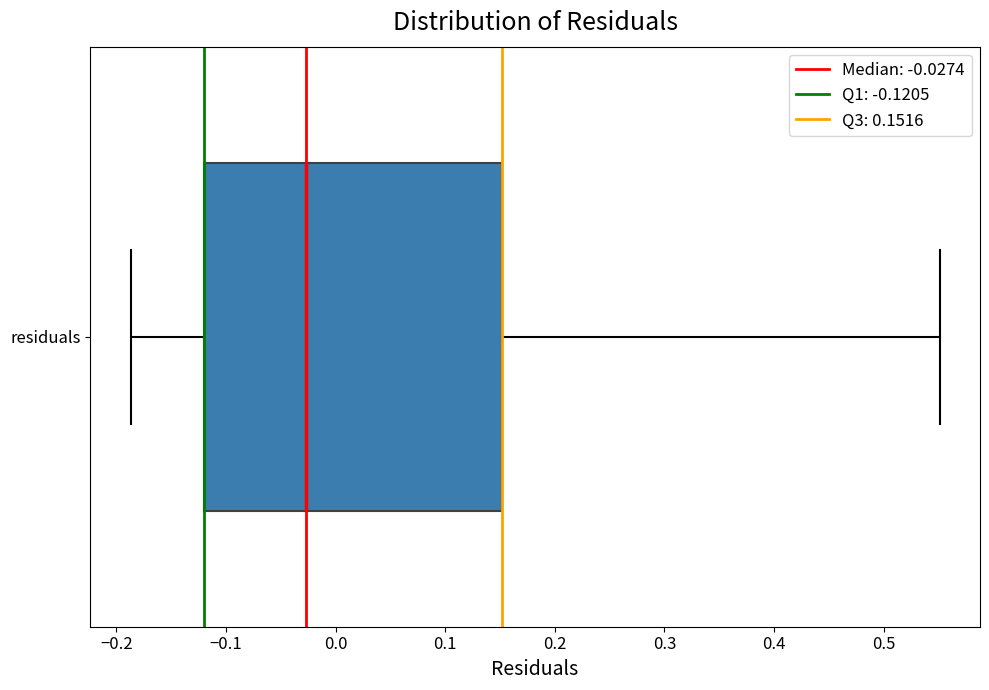

Where is the right edge of the box for residuals on the x-axis? The values are not printed on the chart, so give them approximately, as read against the axis.

0.15